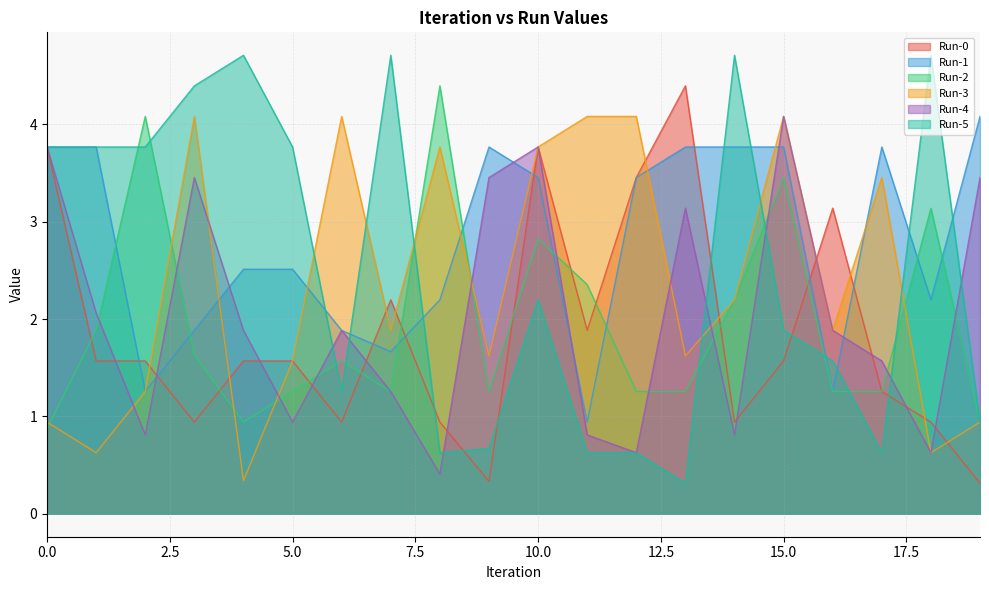

How many times do Run-0 and Run-3 cross each other?

10